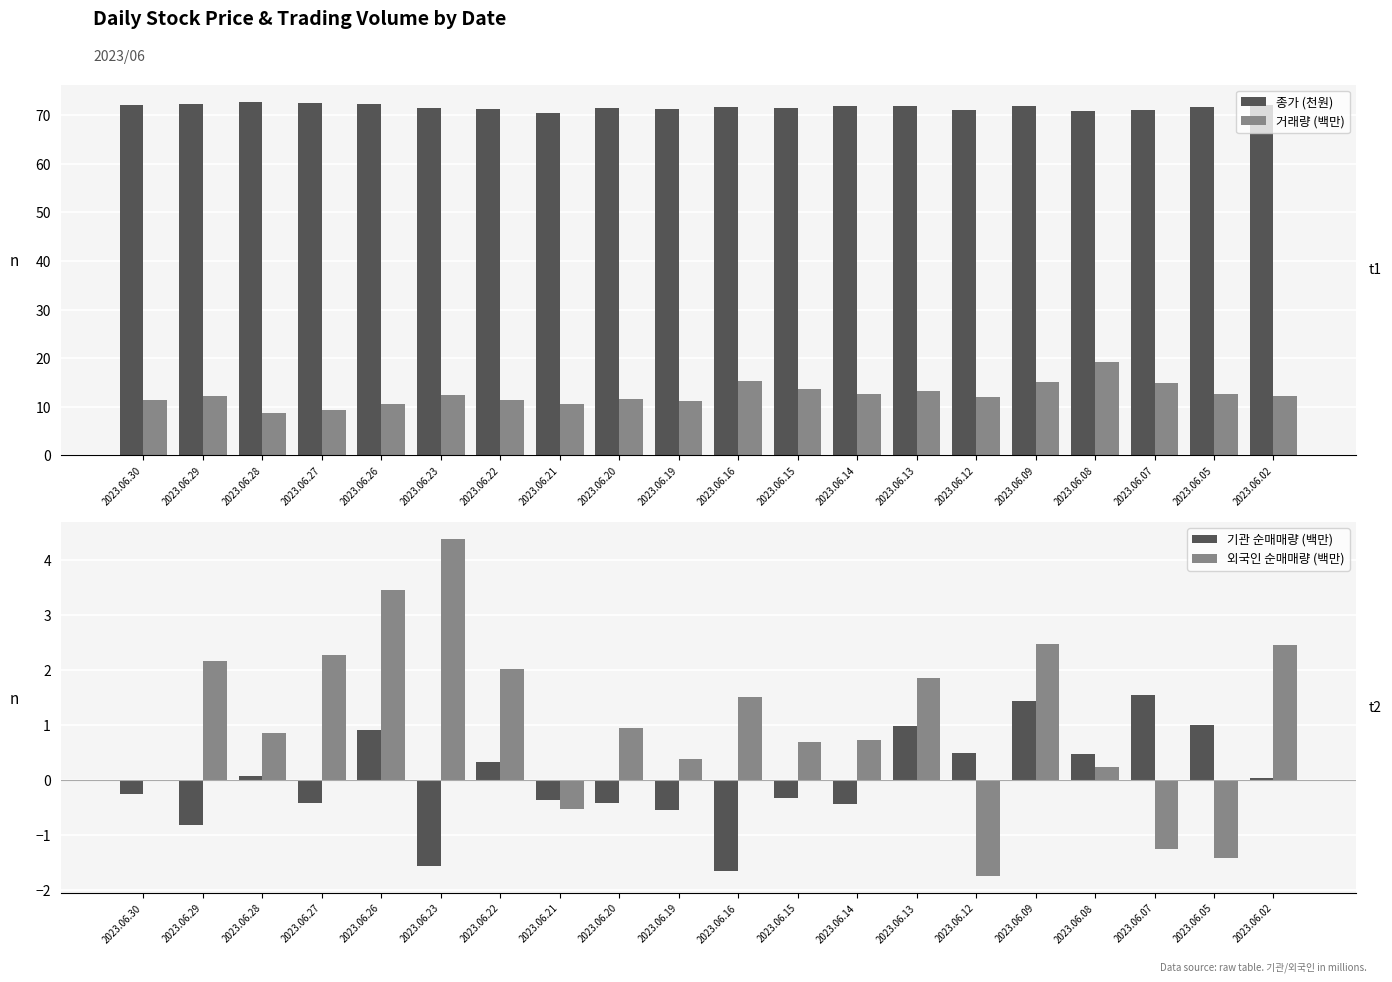

Reading right to left, extract all data points from this chart.

종가 (천원): 2023.06.02=72.2	2023.06.05=71.7	2023.06.07=71.0	2023.06.08=70.9	2023.06.09=72.0	2023.06.12=71.0	2023.06.13=72.0	2023.06.14=71.9	2023.06.15=71.5	2023.06.16=71.8	2023.06.19=71.2	2023.06.20=71.4	2023.06.21=70.5	2023.06.22=71.3	2023.06.23=71.6	2023.06.26=72.4	2023.06.27=72.6	2023.06.28=72.7	2023.06.29=72.4	2023.06.30=72.2
거래량 (백만): 2023.06.02=12.2	2023.06.05=12.7	2023.06.07=14.8	2023.06.08=19.2	2023.06.09=15.1	2023.06.12=12.1	2023.06.13=13.2	2023.06.14=12.5	2023.06.15=13.6	2023.06.16=15.4	2023.06.19=11.1	2023.06.20=11.6	2023.06.21=10.6	2023.06.22=11.4	2023.06.23=12.3	2023.06.26=10.5	2023.06.27=9.4	2023.06.28=8.8	2023.06.29=12.2	2023.06.30=11.3
기관 순매매량 (백만): 2023.06.02=0.0	2023.06.05=1.0	2023.06.07=1.5	2023.06.08=0.5	2023.06.09=1.4	2023.06.12=0.5	2023.06.13=1.0	2023.06.14=-0.4	2023.06.15=-0.3	2023.06.16=-1.7	2023.06.19=-0.6	2023.06.20=-0.4	2023.06.21=-0.4	2023.06.22=0.3	2023.06.23=-1.6	2023.06.26=0.9	2023.06.27=-0.4	2023.06.28=0.1	2023.06.29=-0.8	2023.06.30=-0.3
외국인 순매매량 (백만): 2023.06.02=2.4	2023.06.05=-1.4	2023.06.07=-1.3	2023.06.08=0.2	2023.06.09=2.5	2023.06.12=-1.8	2023.06.13=1.8	2023.06.14=0.7	2023.06.15=0.7	2023.06.16=1.5	2023.06.19=0.4	2023.06.20=0.9	2023.06.21=-0.5	2023.06.22=2.0	2023.06.23=4.4	2023.06.26=3.4	2023.06.27=2.3	2023.06.28=0.8	2023.06.29=2.2	2023.06.30=0.0